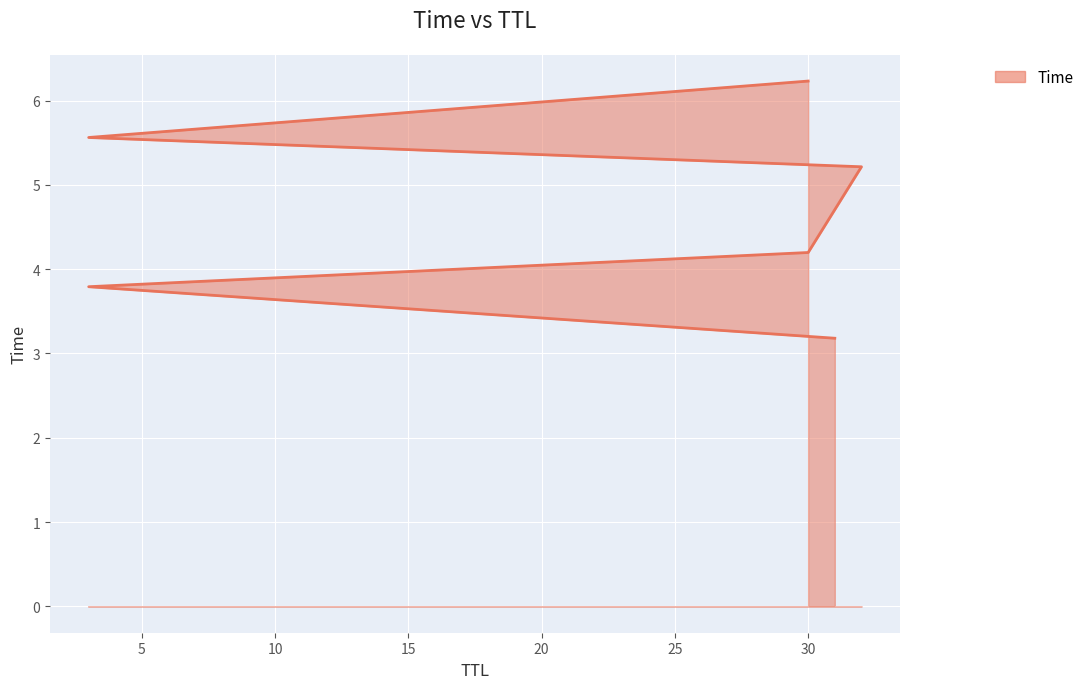

Reading left to right, list all the values displayed in this chart.

3.2	3.8	4.2	5.2	5.6	6.2